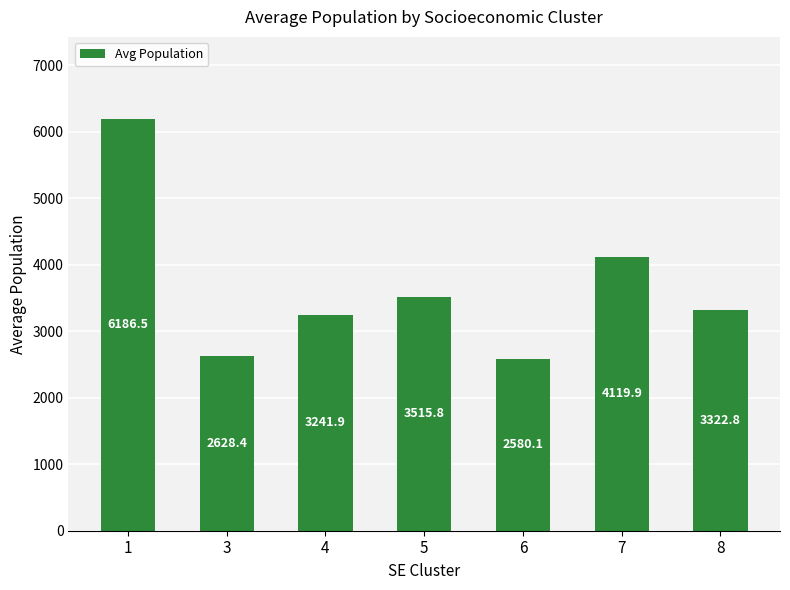

Where is the data nearest to the value 4383?

7